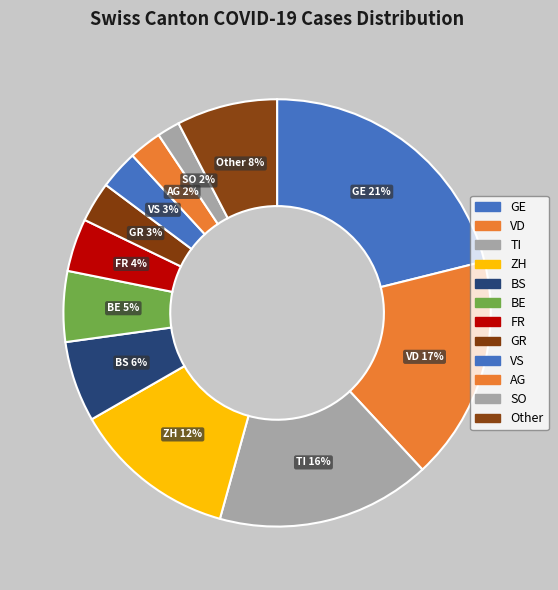

Count the number of slices in the pie.

12